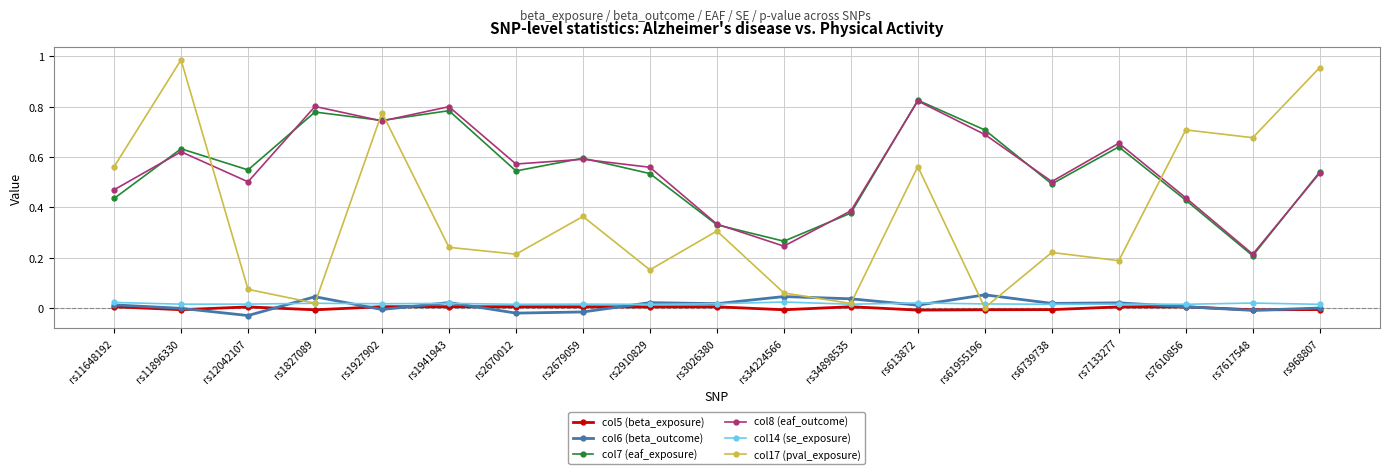

True or false: col6 (beta_outcome) and col17 (pval_exposure) intersect in this chart.

True